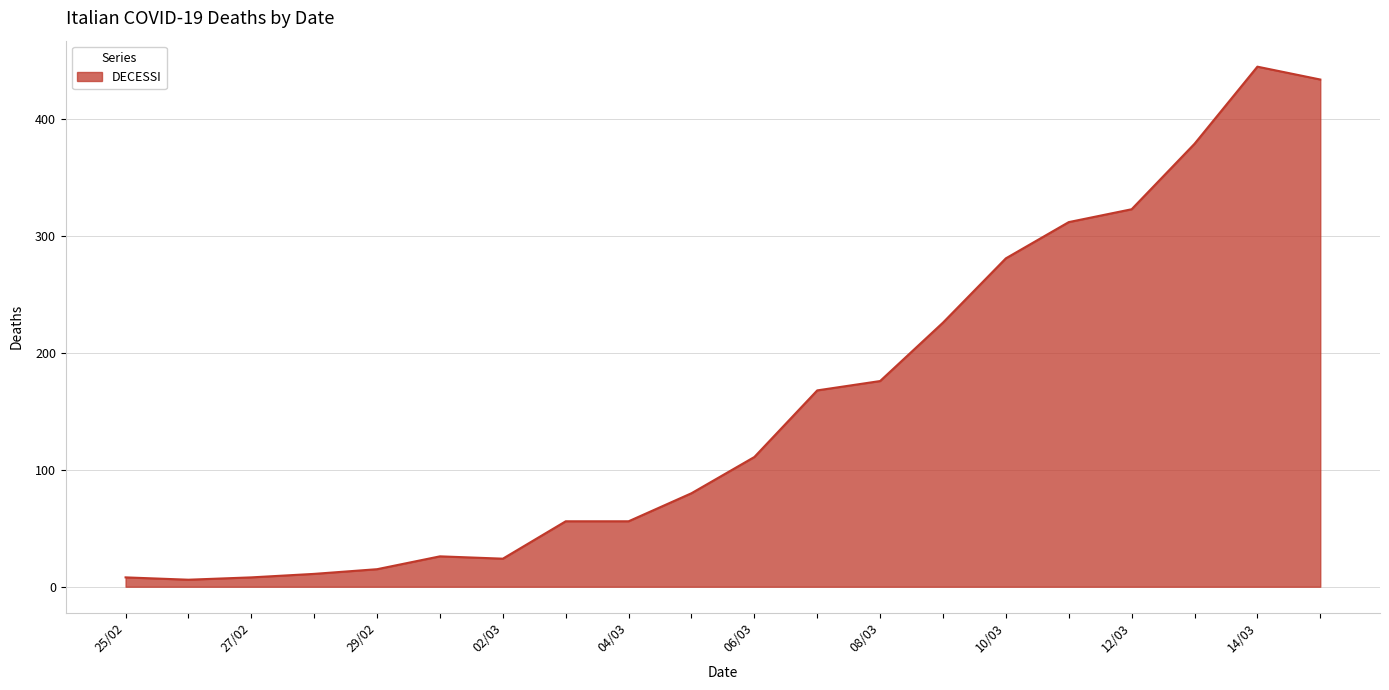

What is the maximum value shown in the chart?

445